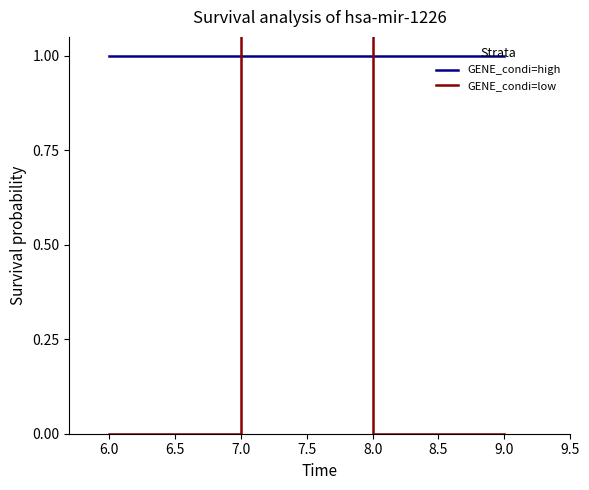

Is it true that GENE_condi=high equals 1.0 at 8.0?

True